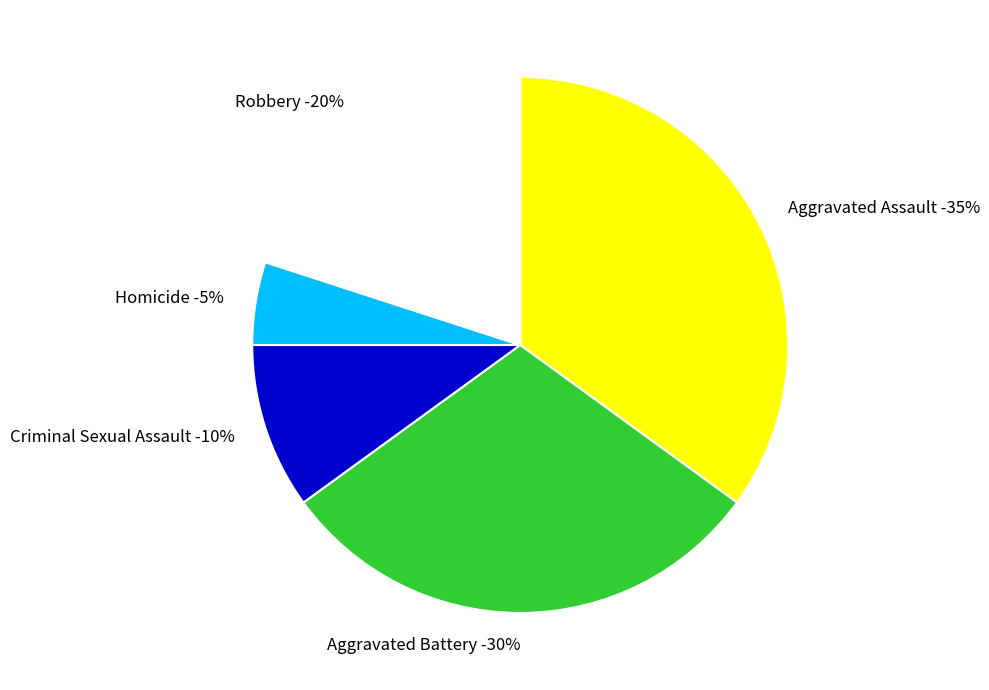

Does Aggravated Assault account for over 50% of the chart?

No